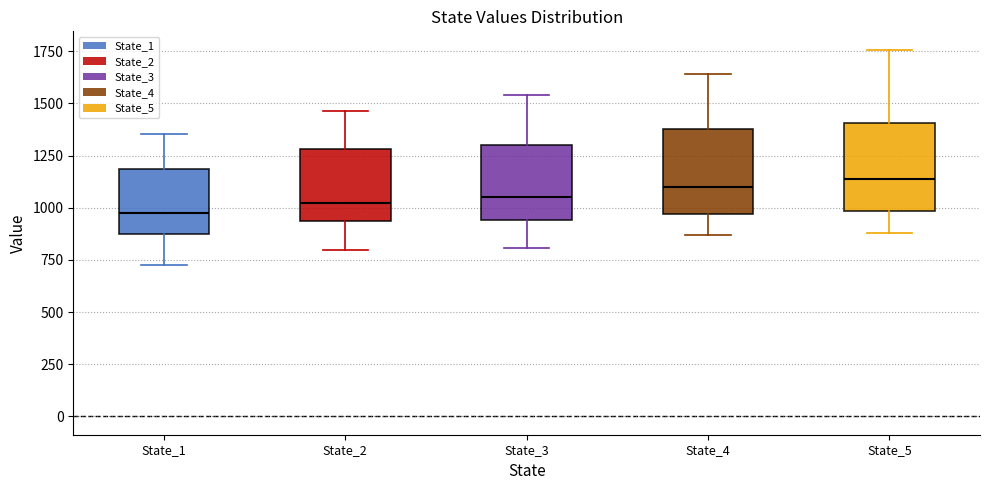

Where is the upper edge of the box for State_4 on the y-axis? The values are not printed on the chart, so give them approximately, as read against the axis.

1350